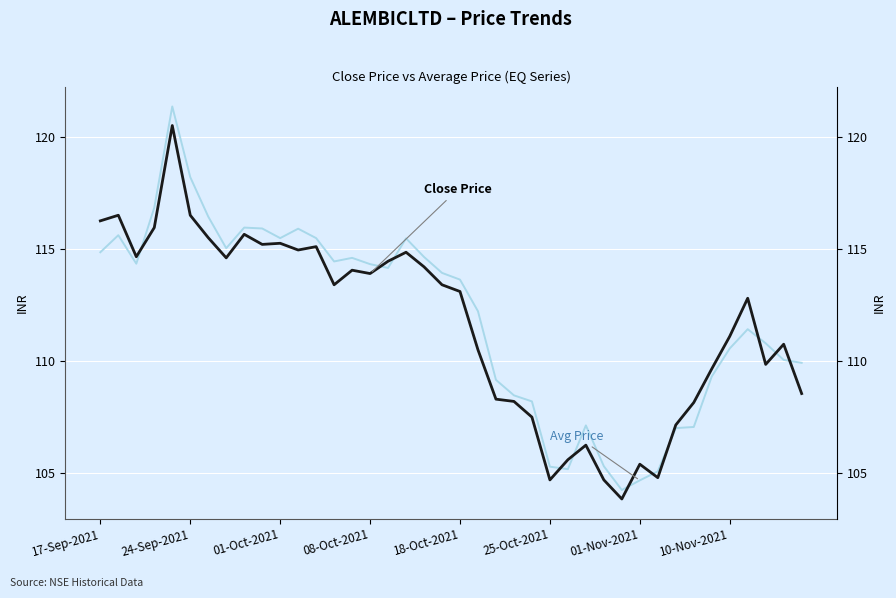

Count the number of categories in the chart.

40